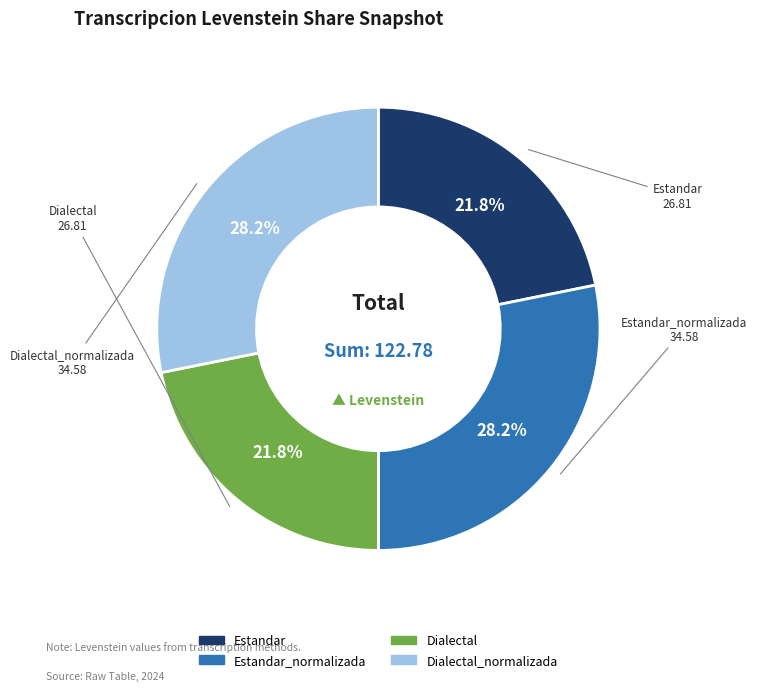

Does any single category account for the majority?

No